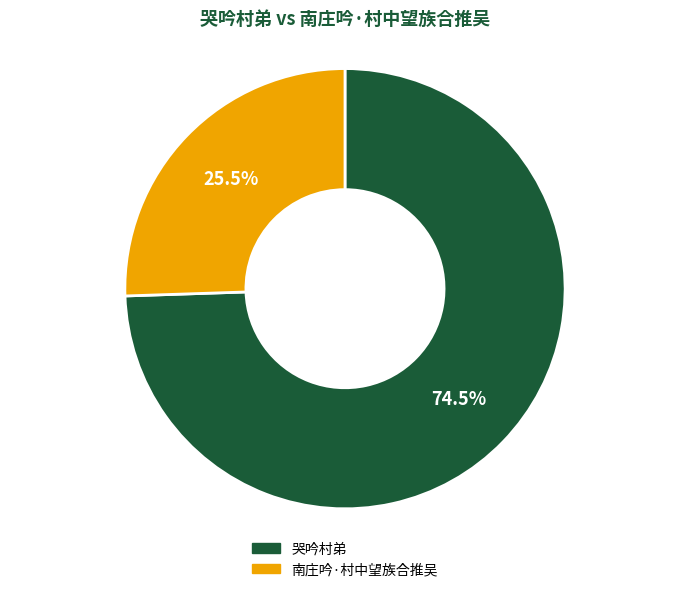

To the nearest percent, what is the combined percentage of 南庄吟·村中望族合推吴 and 哭吟村弟?

100%